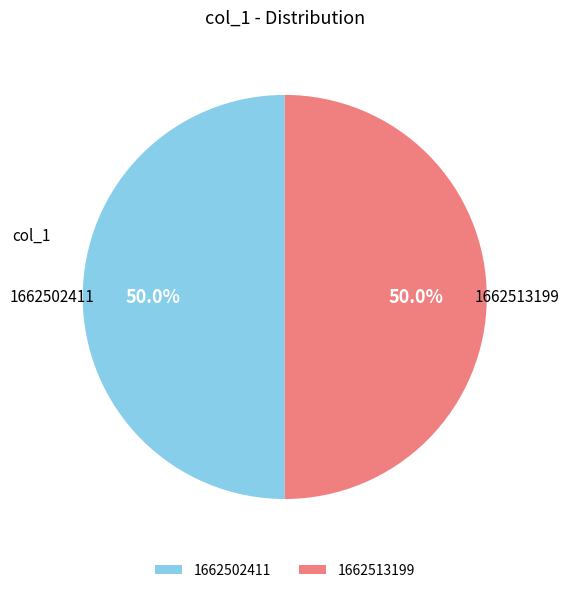

How much of the chart is everything except 1662502411?

50.0%